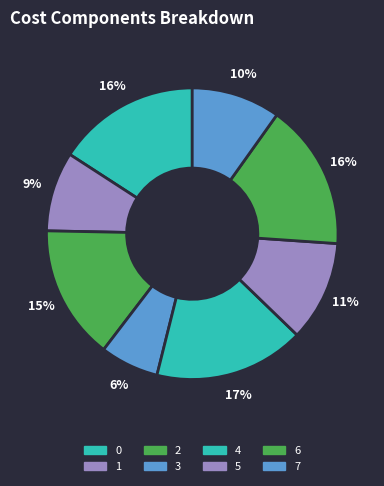

What is the total percentage of 7 and 0?

25.7%